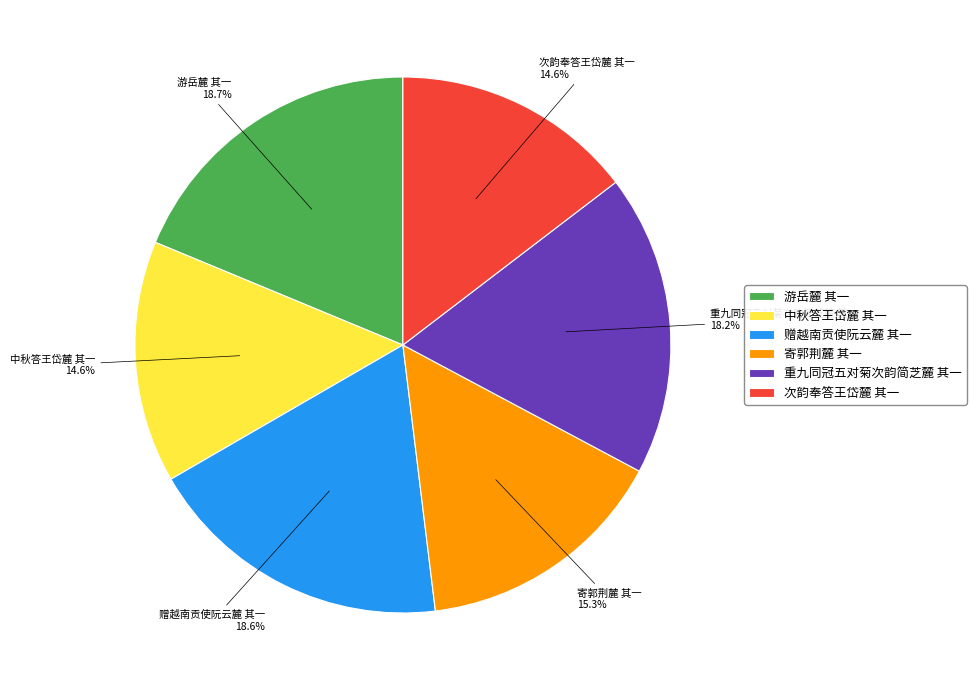

How many slices are in this pie chart?

6